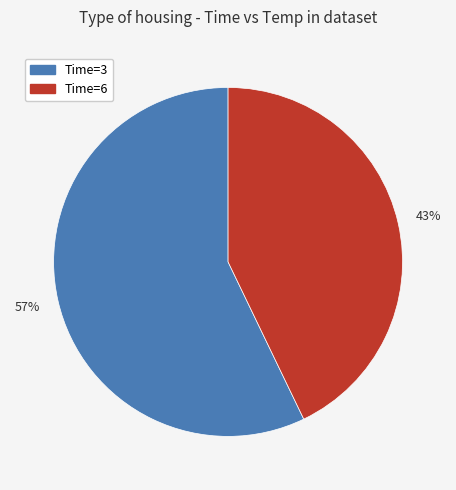

Combined, do Time=6 and Time=3 account for over 50%?

Yes